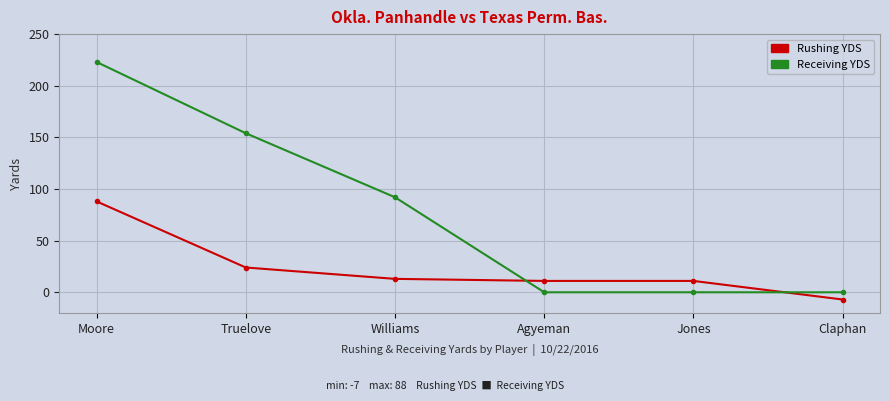

What is the difference between the maximum and minimum values in the Rushing YDS series?

95